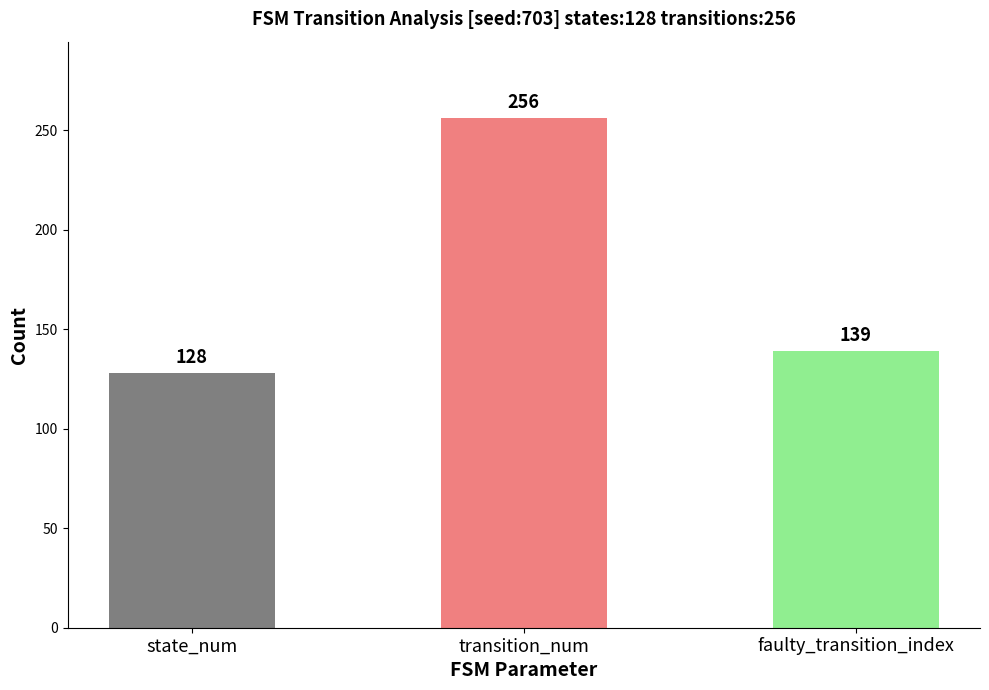

What is the greatest value displayed?

256